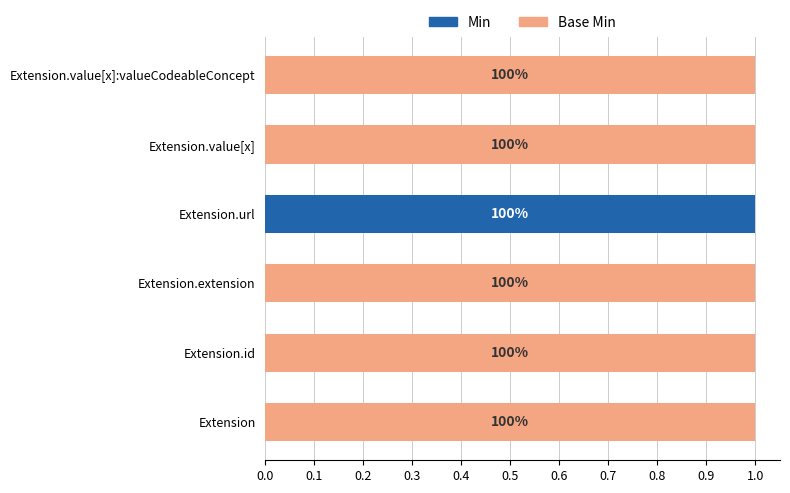

What are all the series names shown in the legend?

Min, Base Min